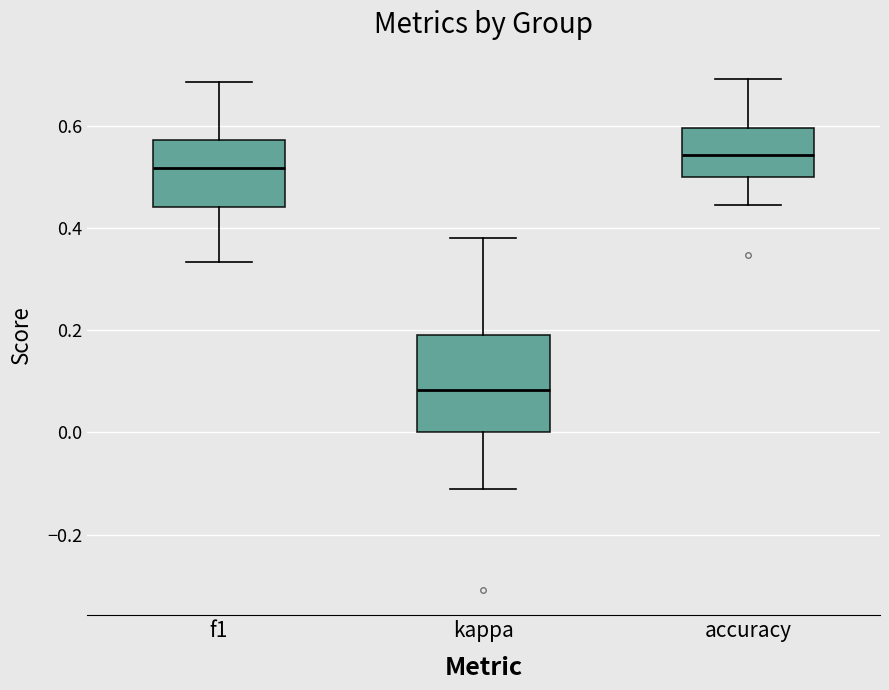

Comparing the boxes themselves (not the whiskers), which one is the tallest?

kappa